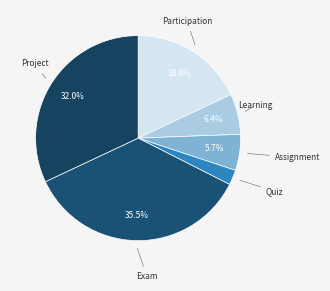

How many slices are in this pie chart?

6